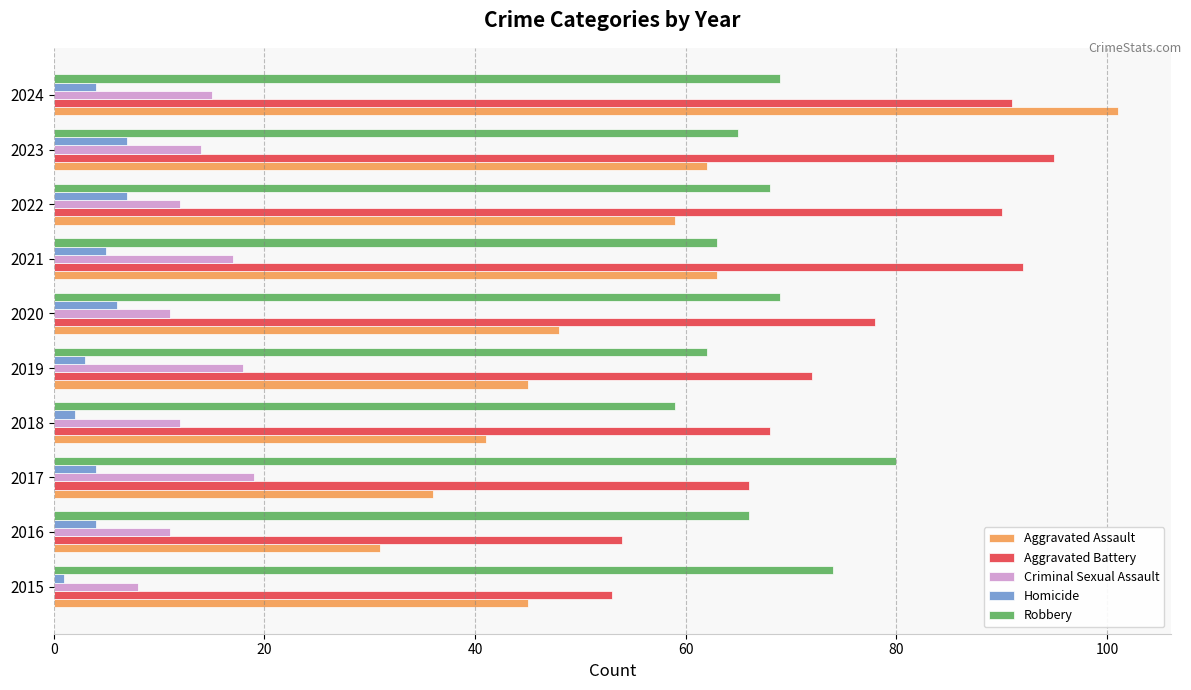

List the series in order of their peak value, highest first.

Aggravated Assault, Aggravated Battery, Robbery, Criminal Sexual Assault, Homicide